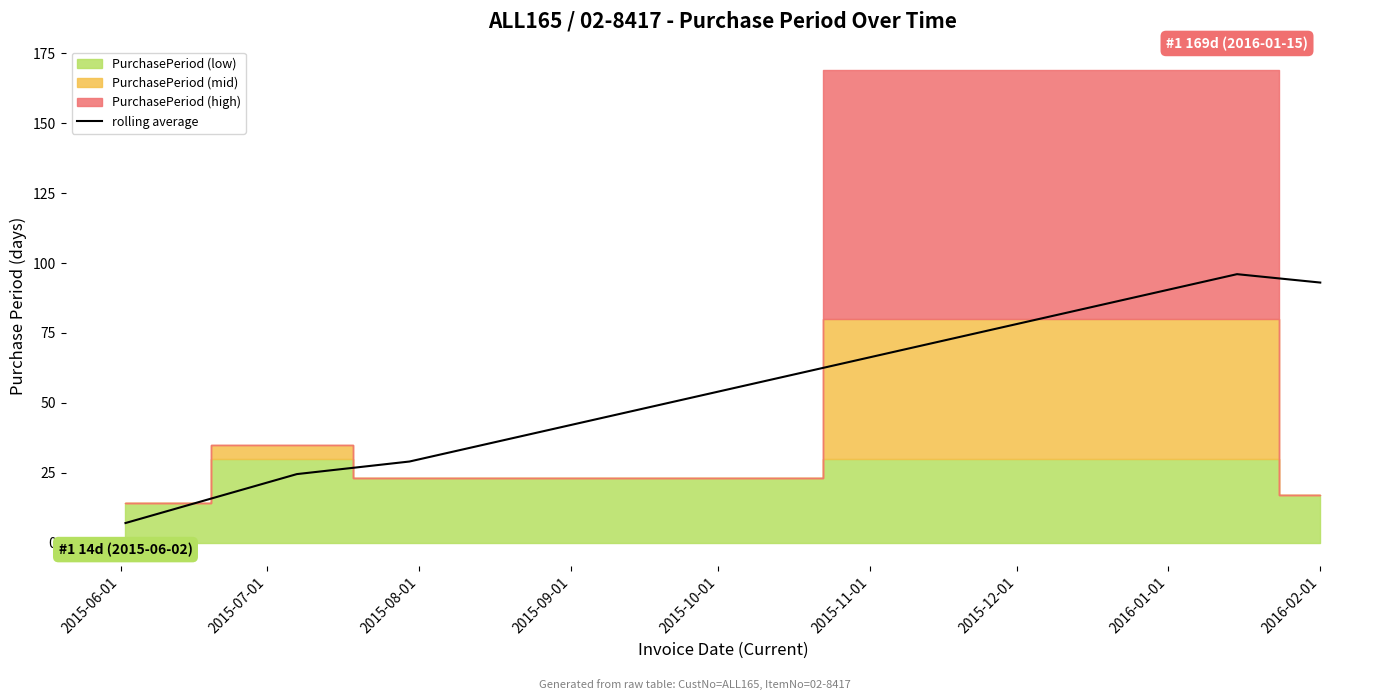

How many points are higher than both their immediate neighbors (excluding endpoints)?

1